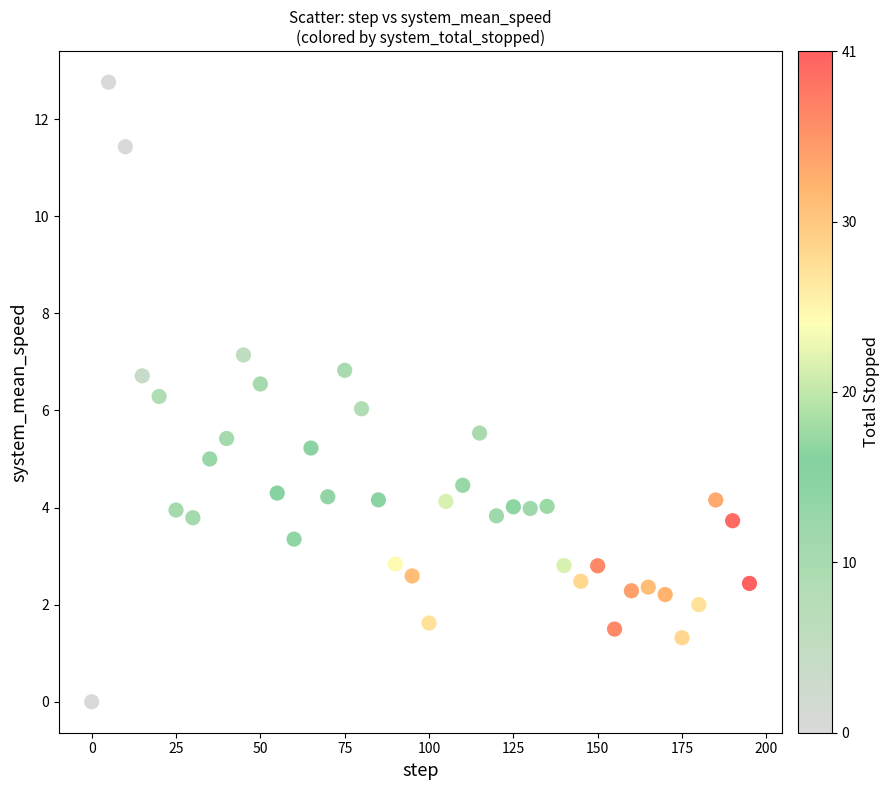

What is the range of X values (max minus min)?

195.0